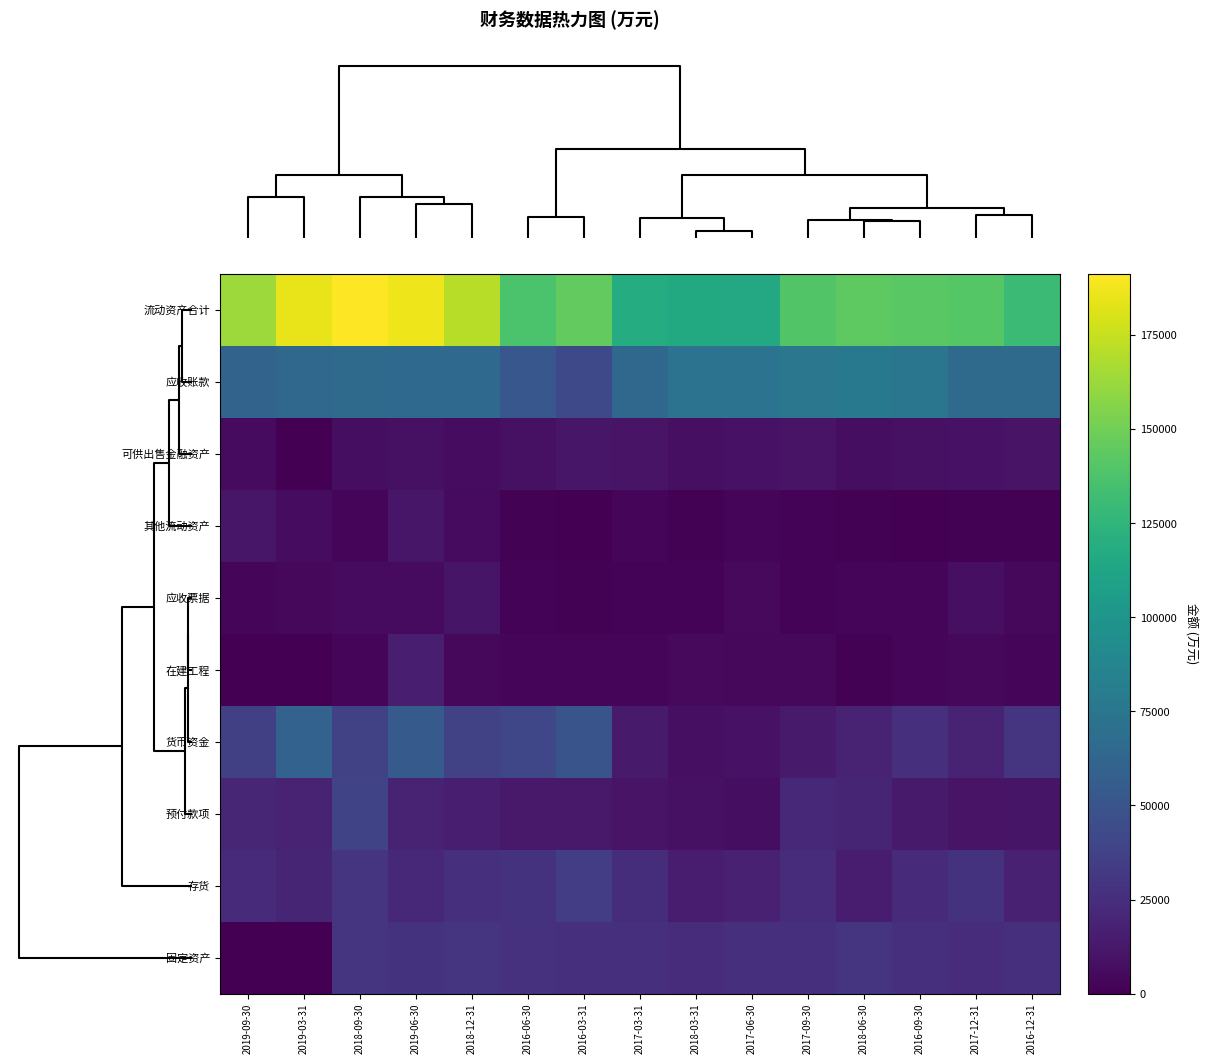

Rank the series by their maximum value, from lowest to highest.

应收票据, 可供出售金融资产, 其他流动资产, 在建工程, 固定资产, 存货, 预付款项, 货币资金, 应收账款, 流动资产合计